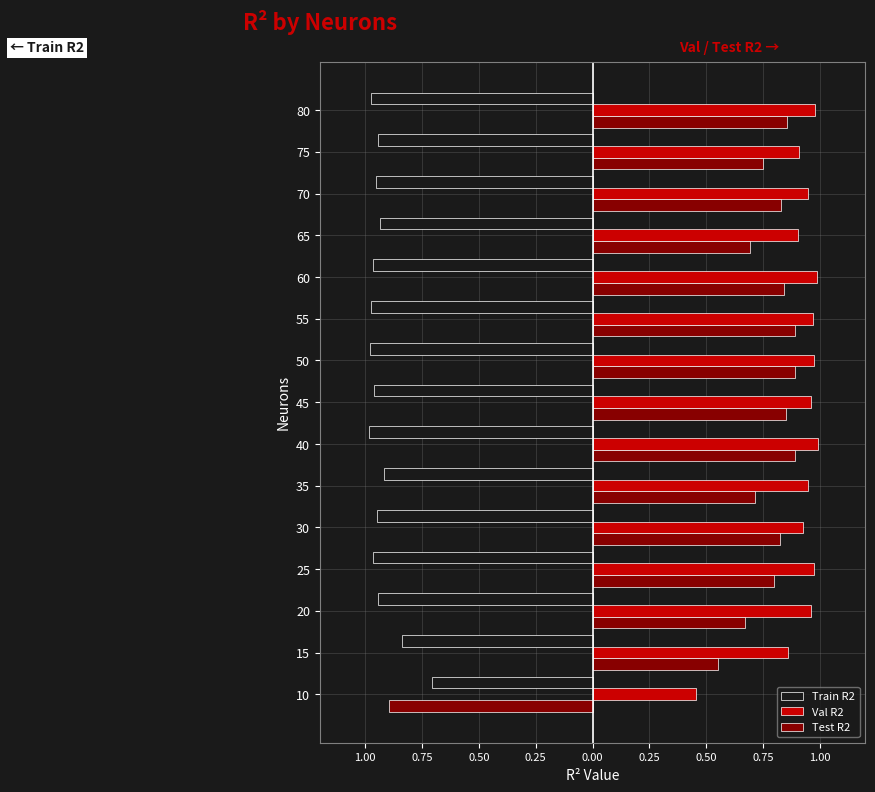

What is the difference between the maximum and minimum values in the Train R2 series?

0.3